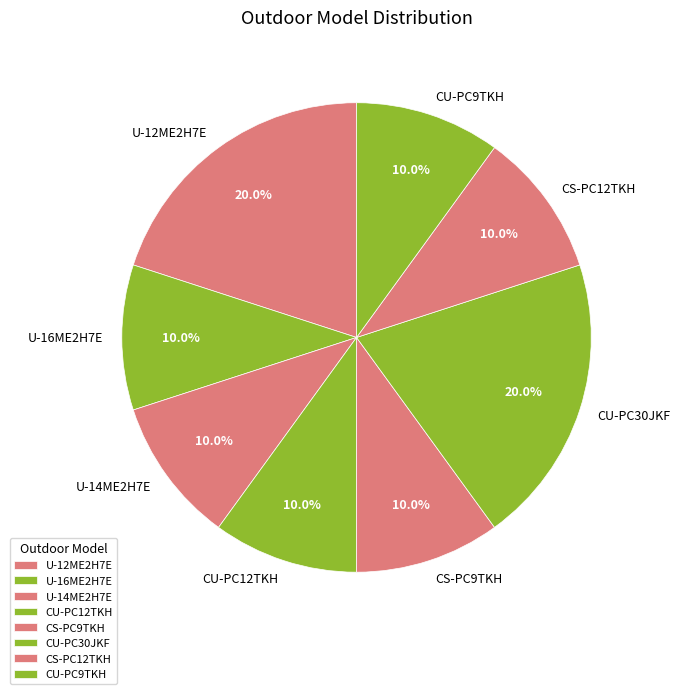

What is the ratio of the value at U-14ME2H7E to the value at CU-PC12TKH?

1.0